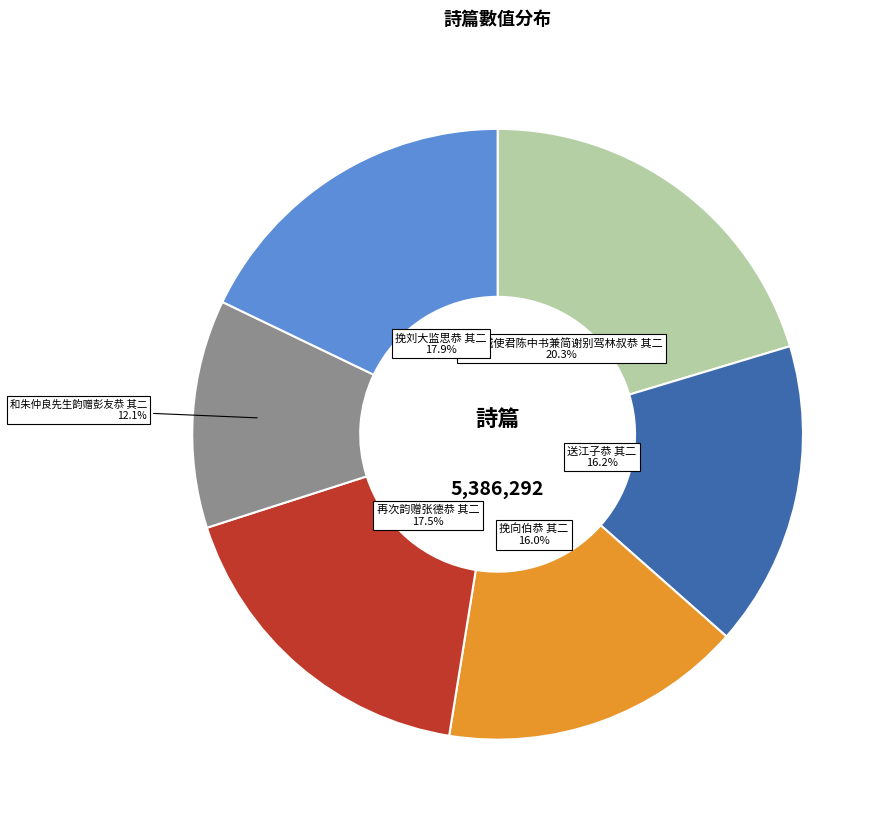

What percentage is the 挽刘大监思恭 其二 slice, to the nearest percent?

18%